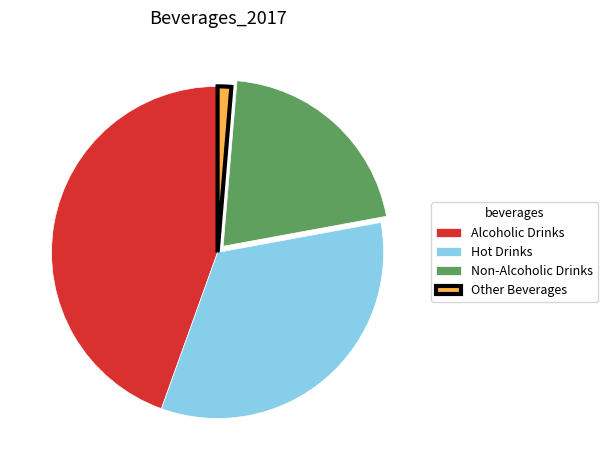

Is there a majority slice in this chart?

No